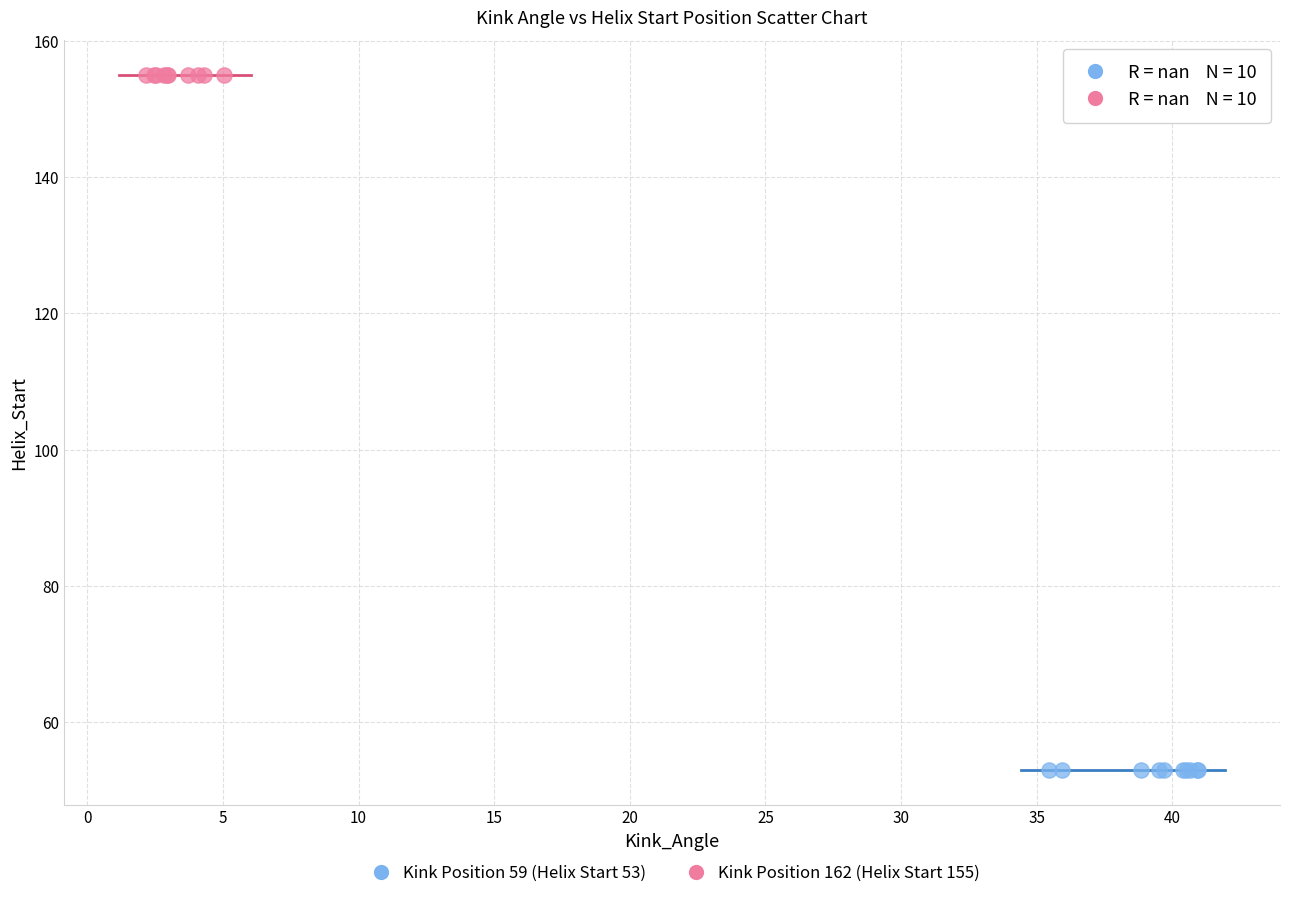

Which series reaches the maximum Y coordinate?

Kink Position 162 (Helix Start 155)